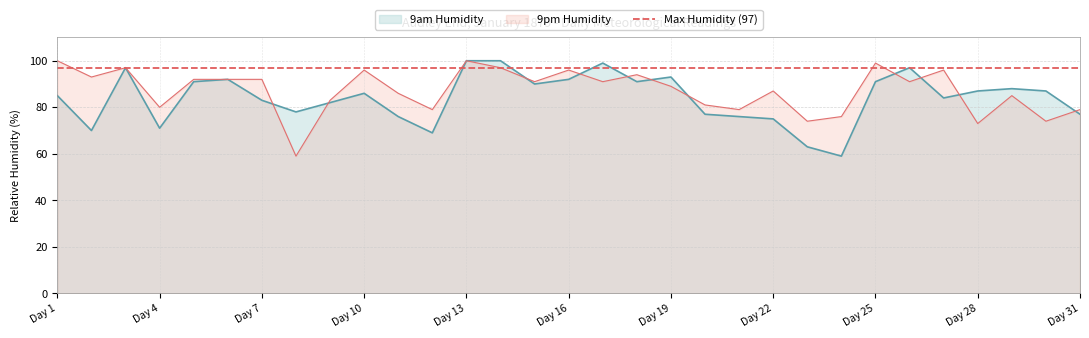

Where is 9pm Humidity nearest to the value 79?

12